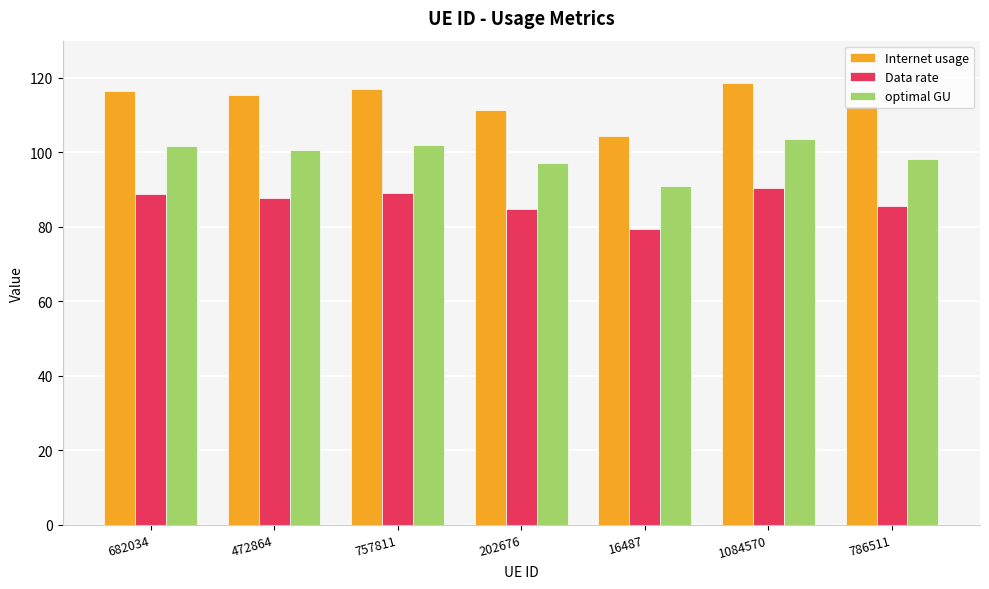

List the series in order of their overall mean, highest first.

Internet usage, optimal GU, Data rate